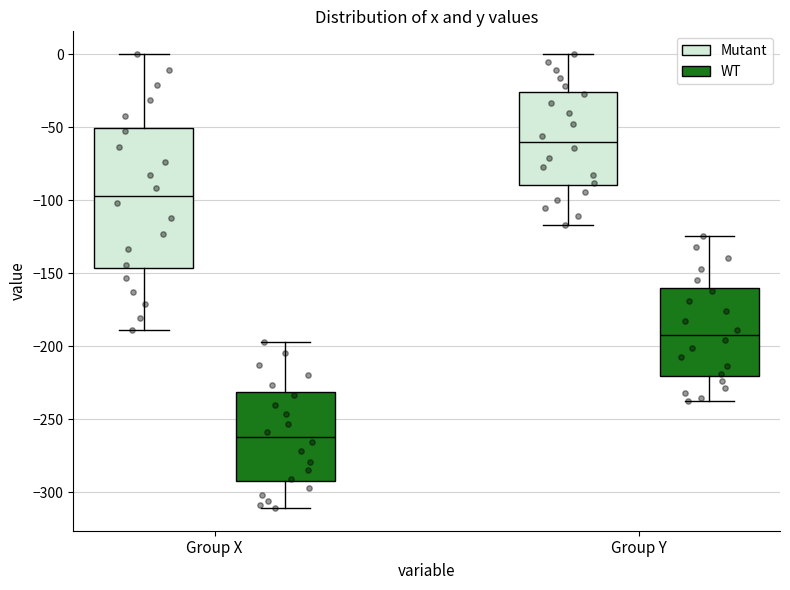

Reading left to right, read every box against the y-axis: the position of its median line, the range the box covers, and the ends of its whiskers. The values are not printed on the chart, so give them approximately, as read against the axis.

Group X (Mutant): median -95, box -145 to -50, whiskers -190 to 0
Group X (WT): median -260, box -295 to -230, whiskers -310 to -195
Group Y (Mutant): median -60, box -90 to -25, whiskers -115 to 0
Group Y (WT): median -195, box -220 to -160, whiskers -240 to -125